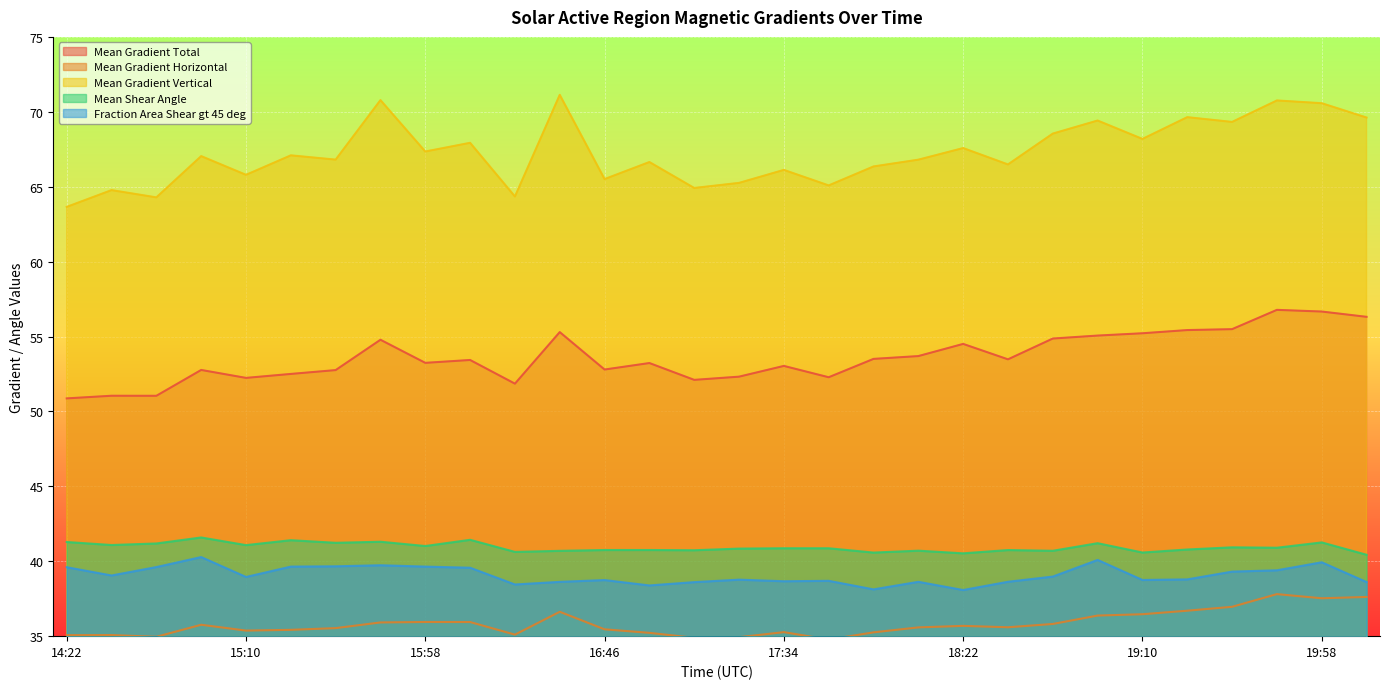

True or false: Mean Gradient Horizontal and Mean Gradient Total cross at least once.

False